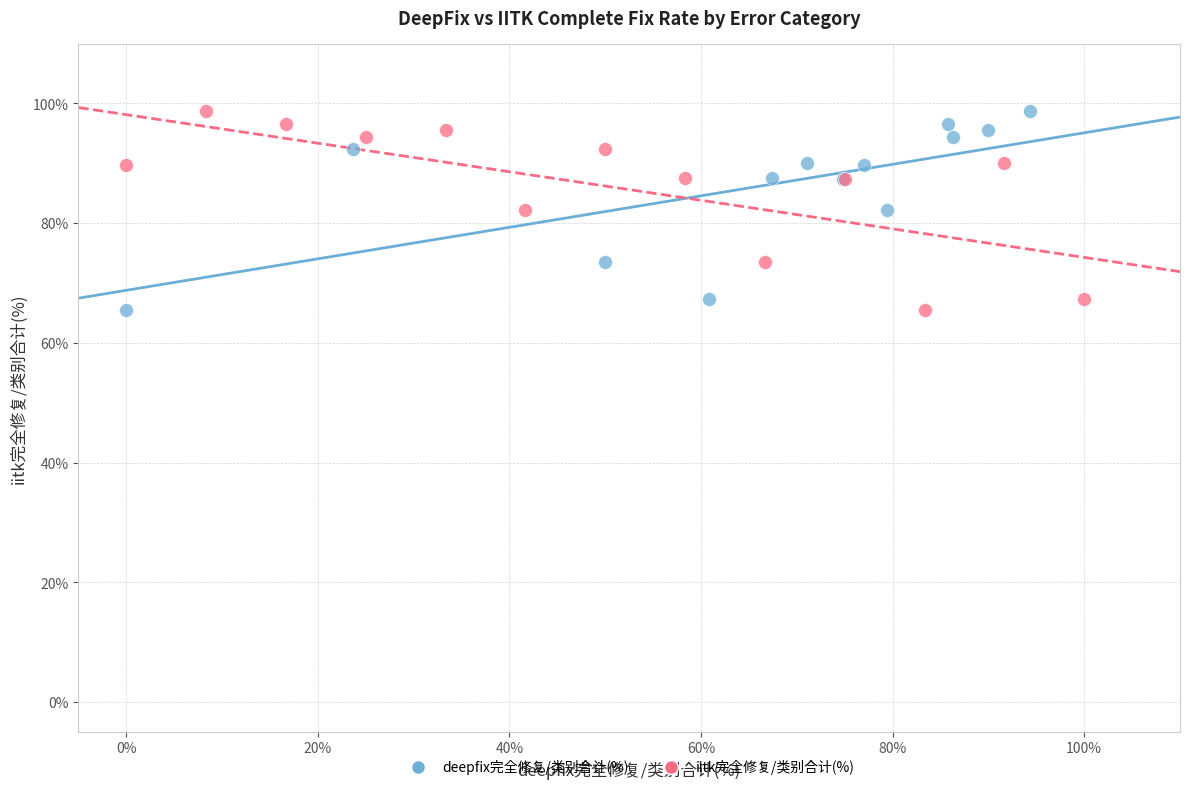

What are all the series names shown in the legend?

deepfix完全修复/类别合计(%), iitk完全修复/类别合计(%)